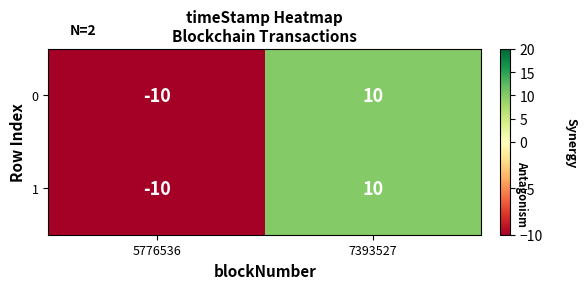

Is it true that 1 equals 10 at 7393527?

True